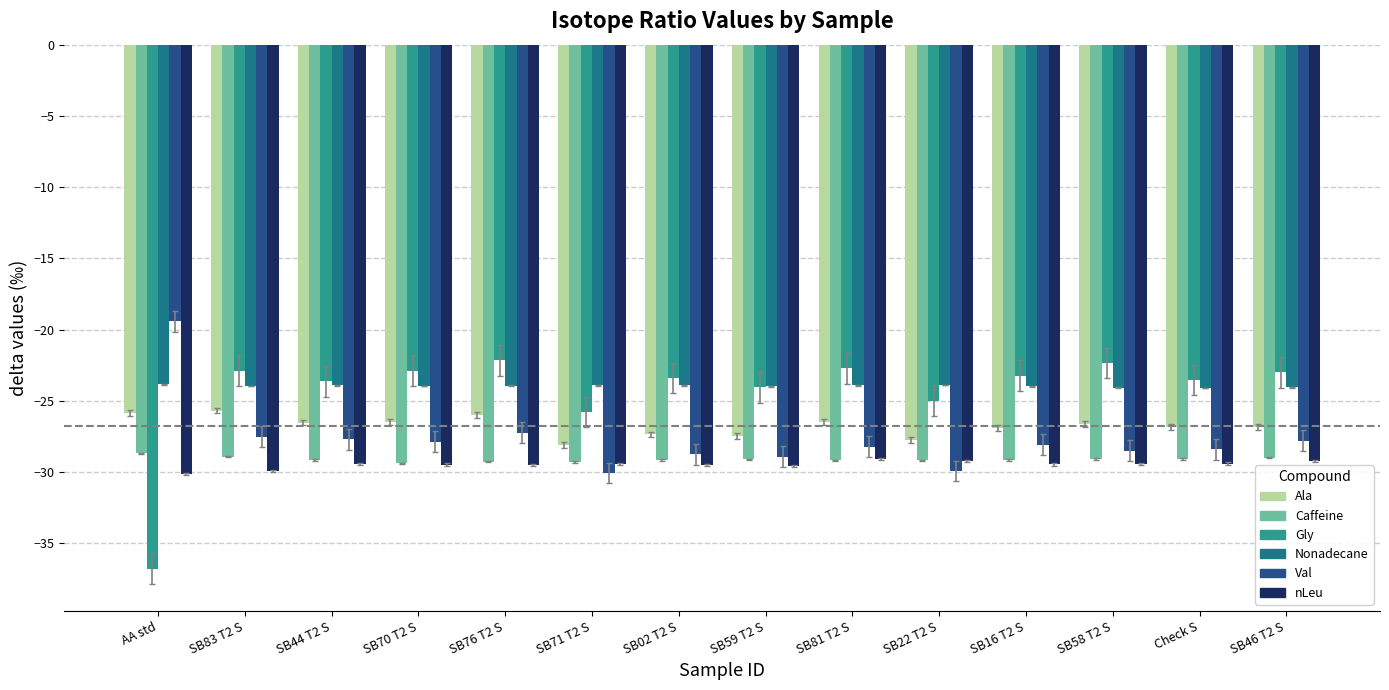

At which category is the sum across all series the highest?

SB76 T2 S